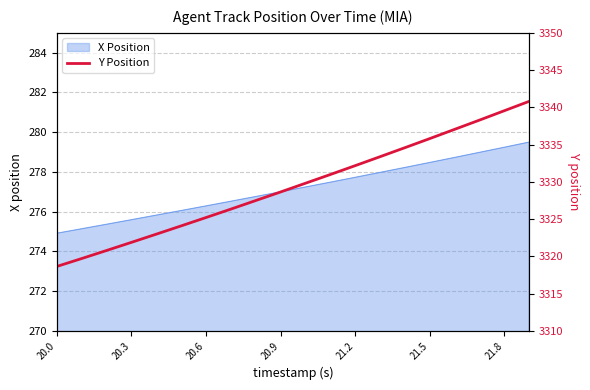

What is the lowest value of the X Position series?

274.9